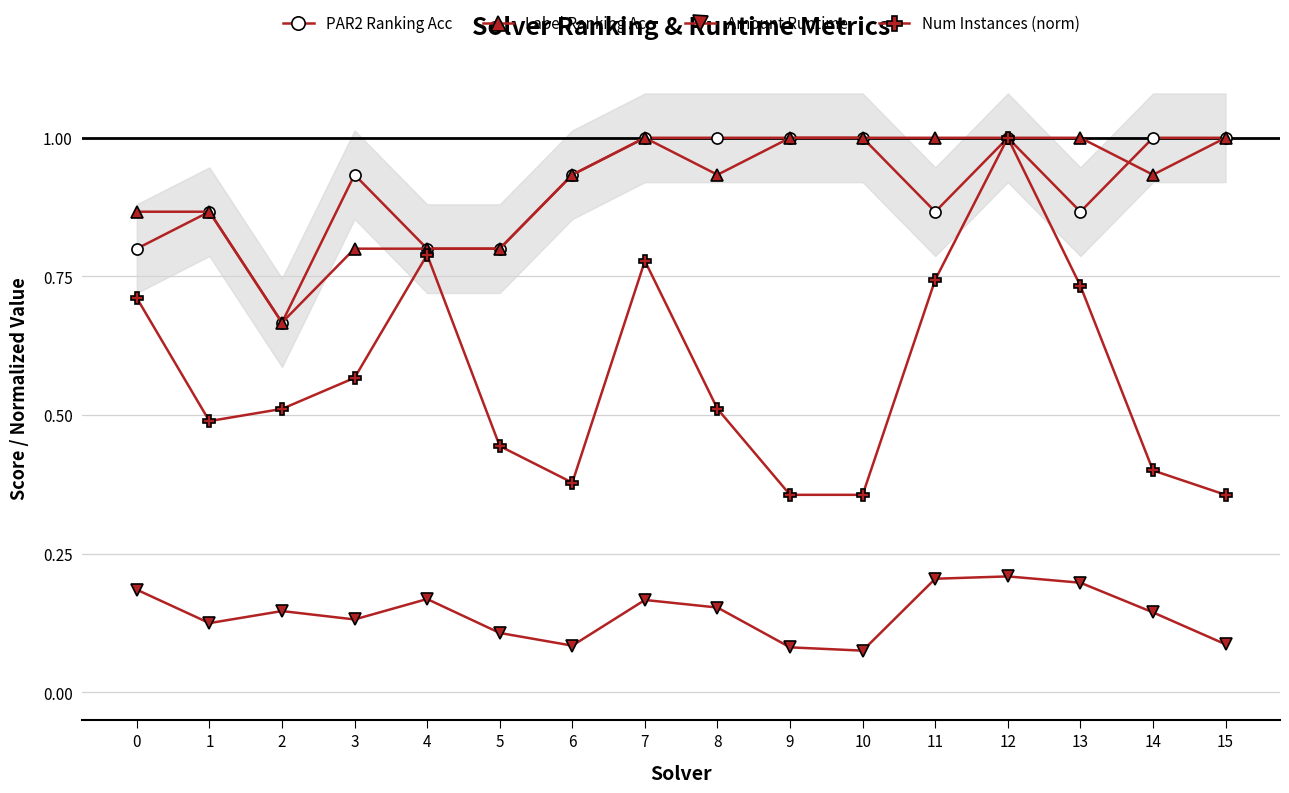

What is the highest value of the Label Ranking Acc series?

1.0